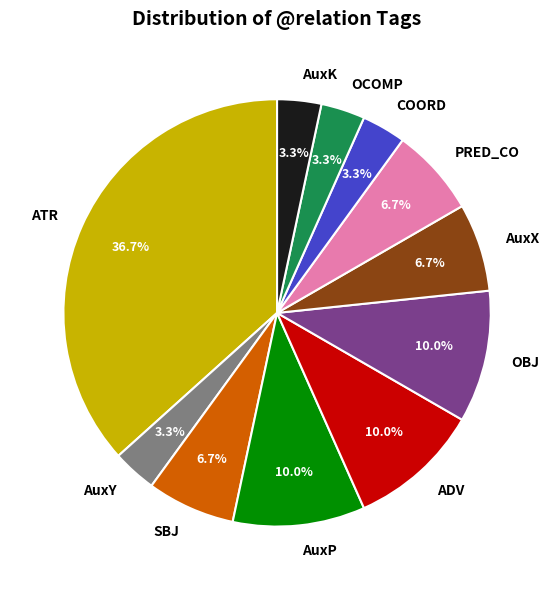

Combined, what portion of the pie is OBJ and OCOMP?

13.3%